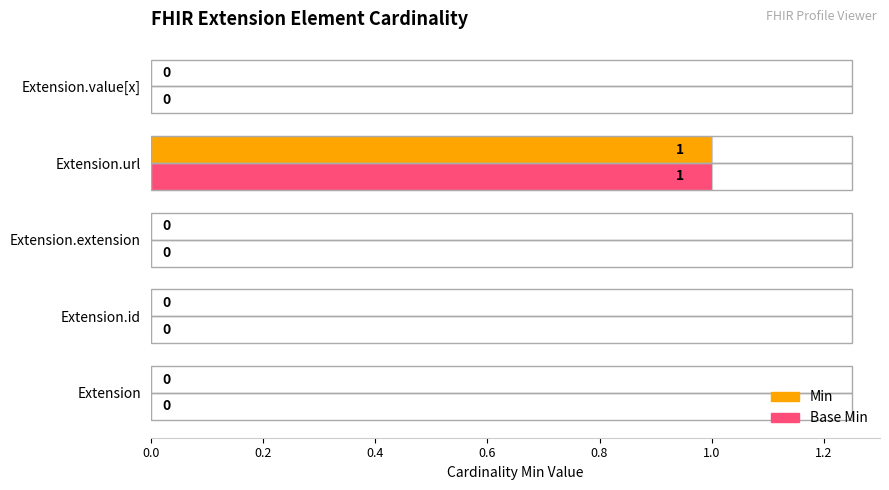

How many values in the Base Min series exceed 0?

1